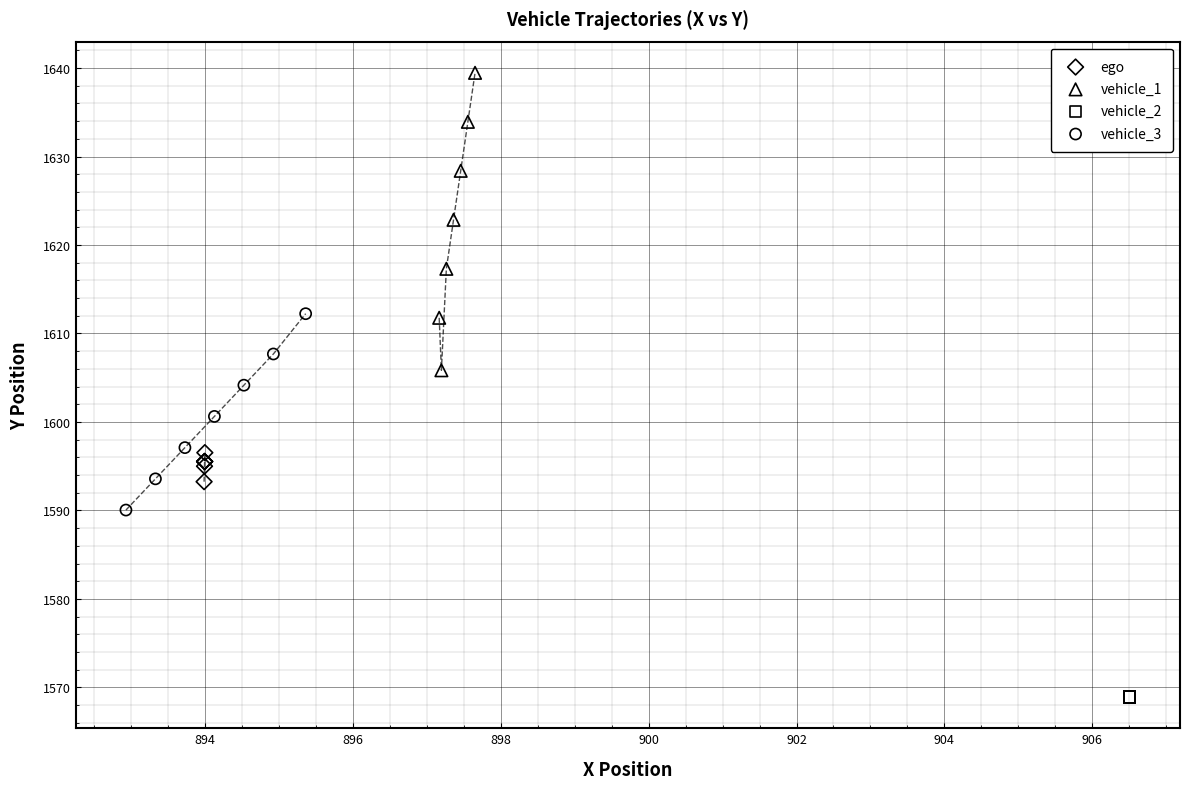

Which series contains the lowest Y value?

vehicle_2